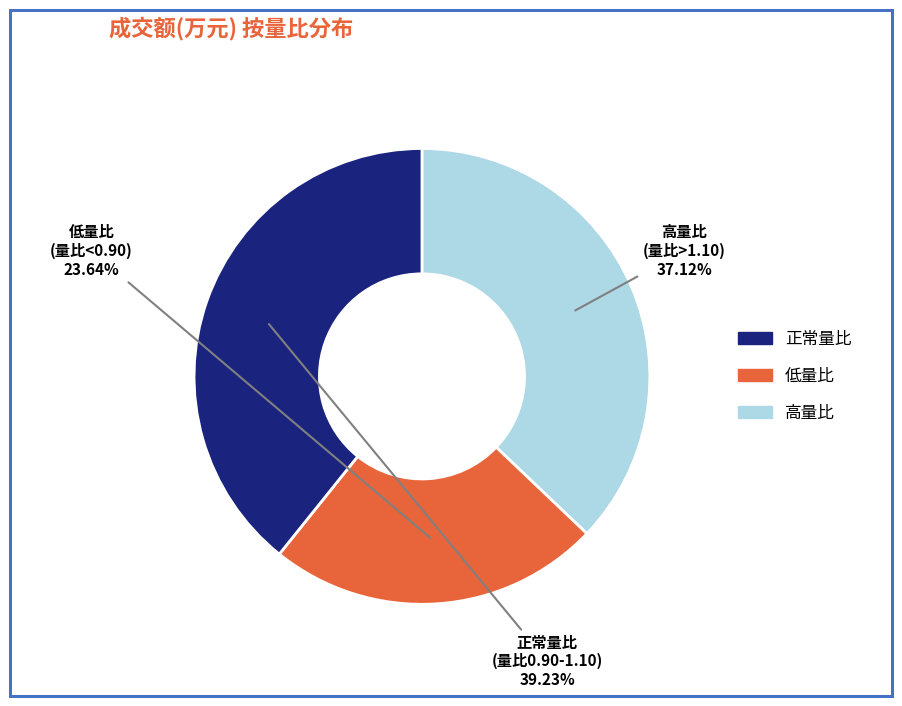

Count the number of slices in the pie.

3